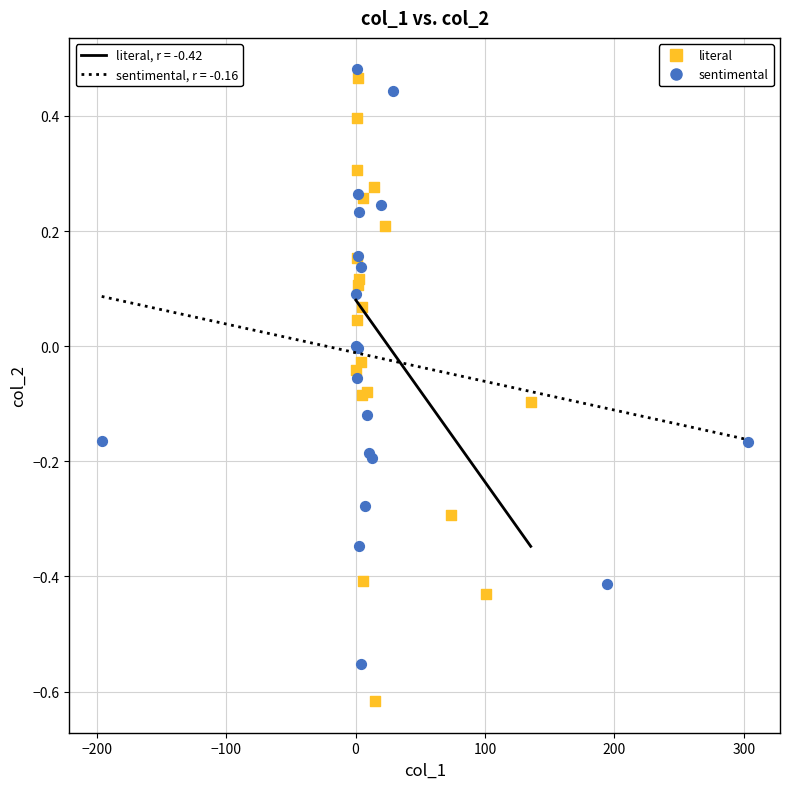

Which series reaches the minimum Y coordinate?

literal